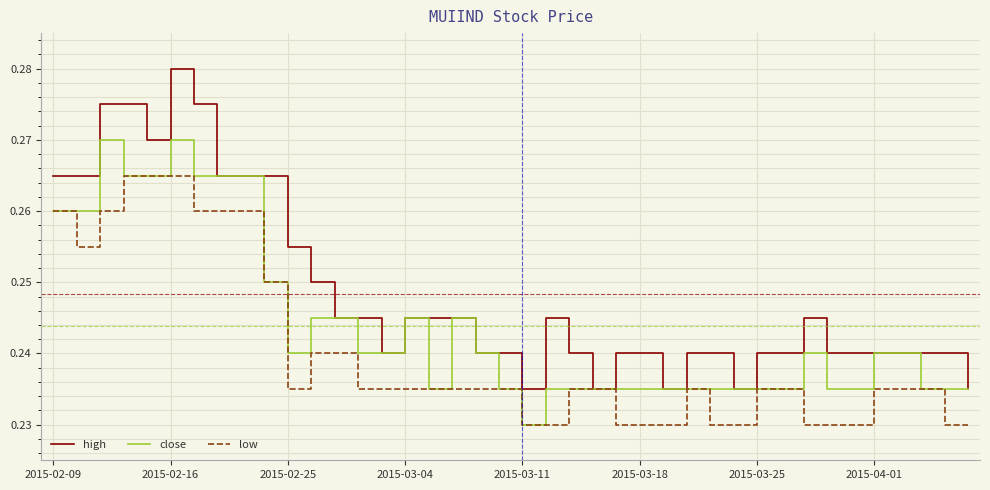

Rank the series by their maximum value, from highest to lowest.

high, close, low